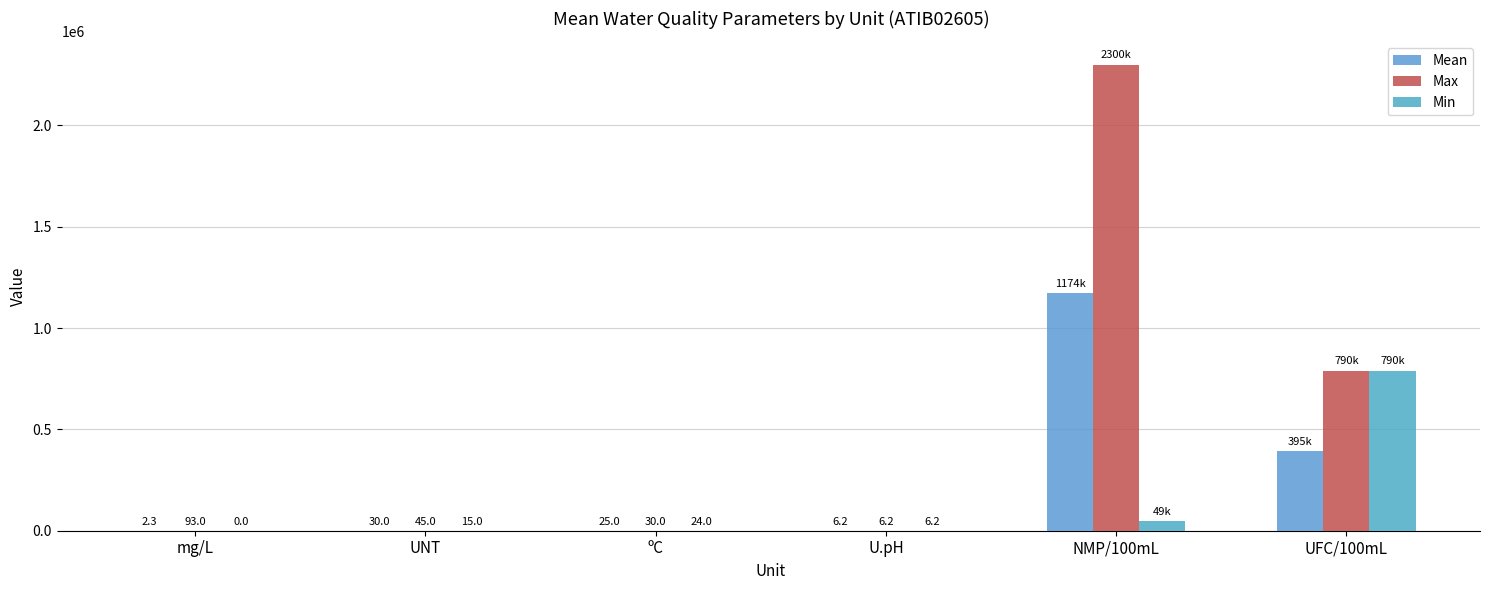

Where is Max nearest to the value 1150003?

UFC/100mL